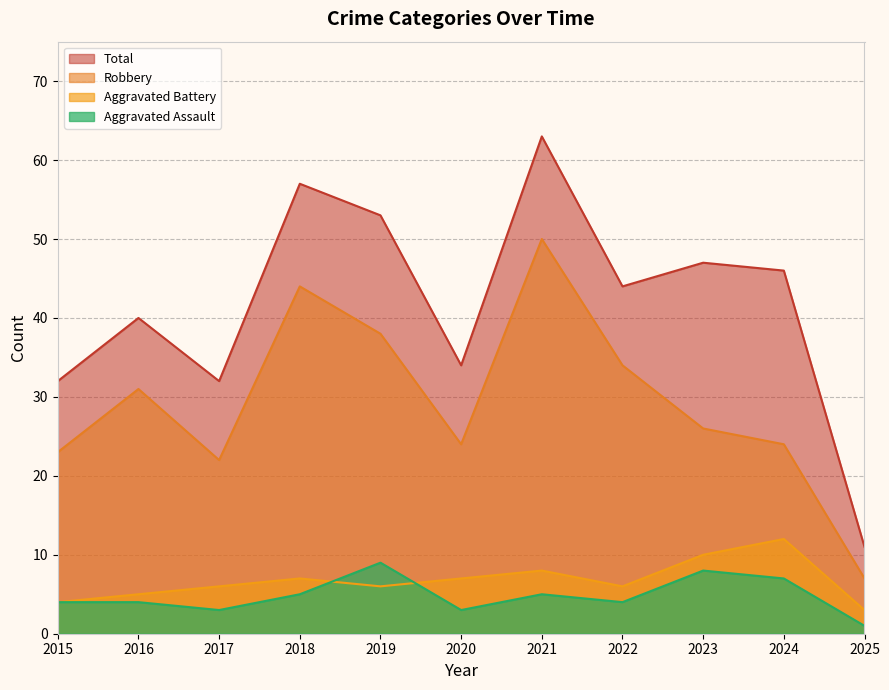

What are all the series names shown in the legend?

Total, Robbery, Aggravated Battery, Aggravated Assault